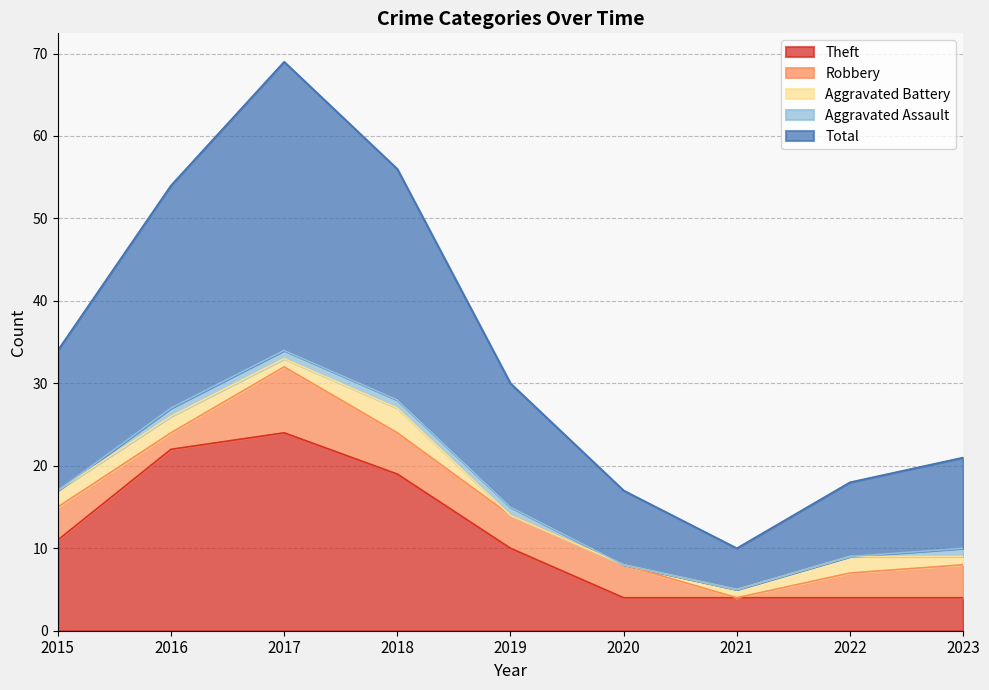

What is the total value across all series at 2022?

18